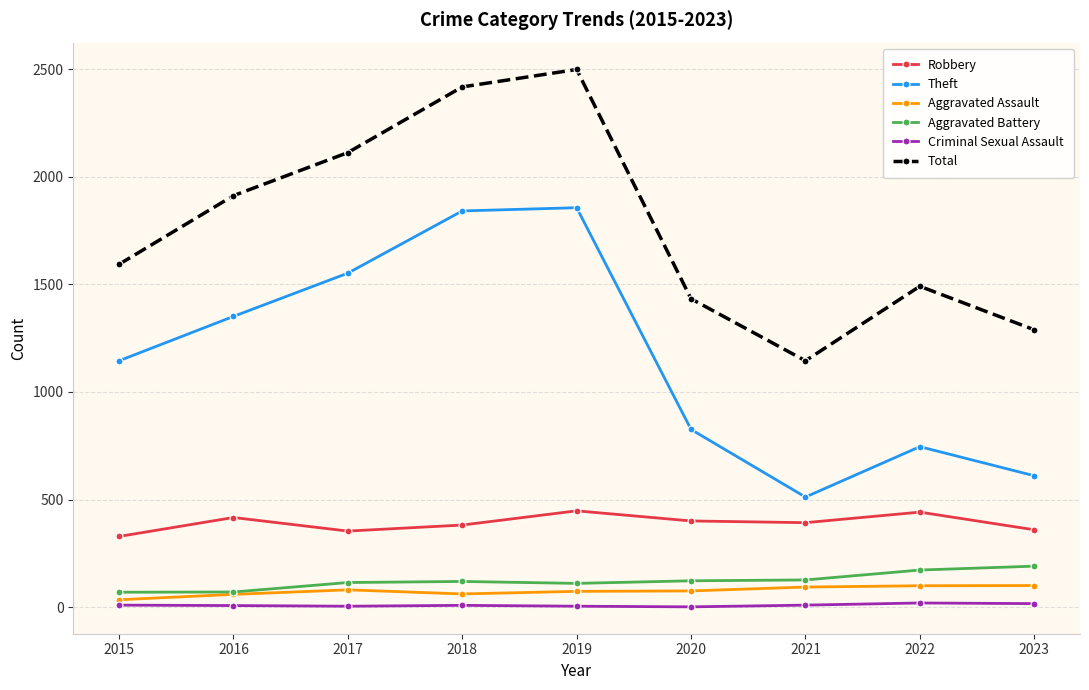

What is the minimum value for Theft?

512